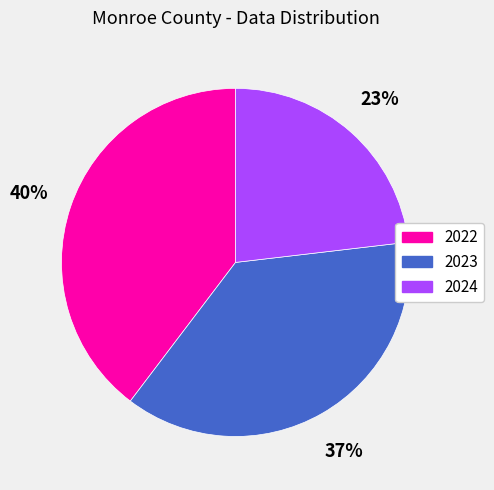

Do 2024 and 2022 together represent more than half of the pie?

Yes